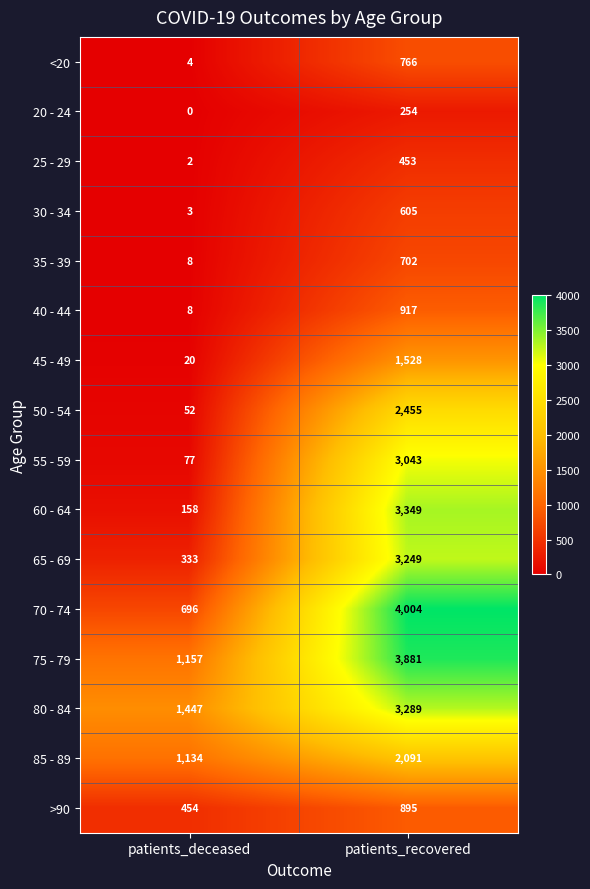

The value of 35 - 39 at patients_recovered is 702. True or false?

True